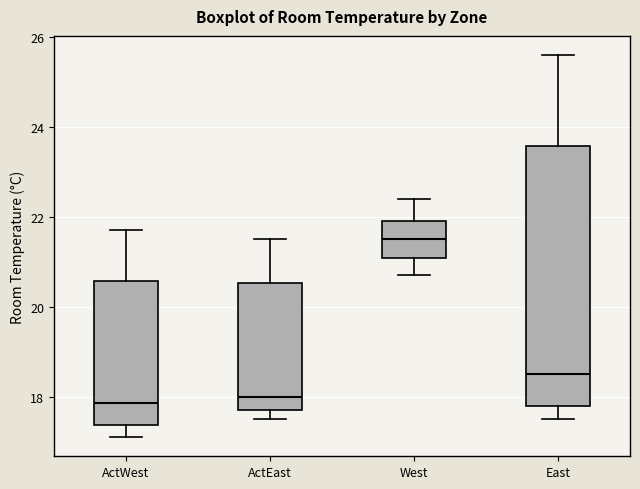

Which box's median line is the highest?

West